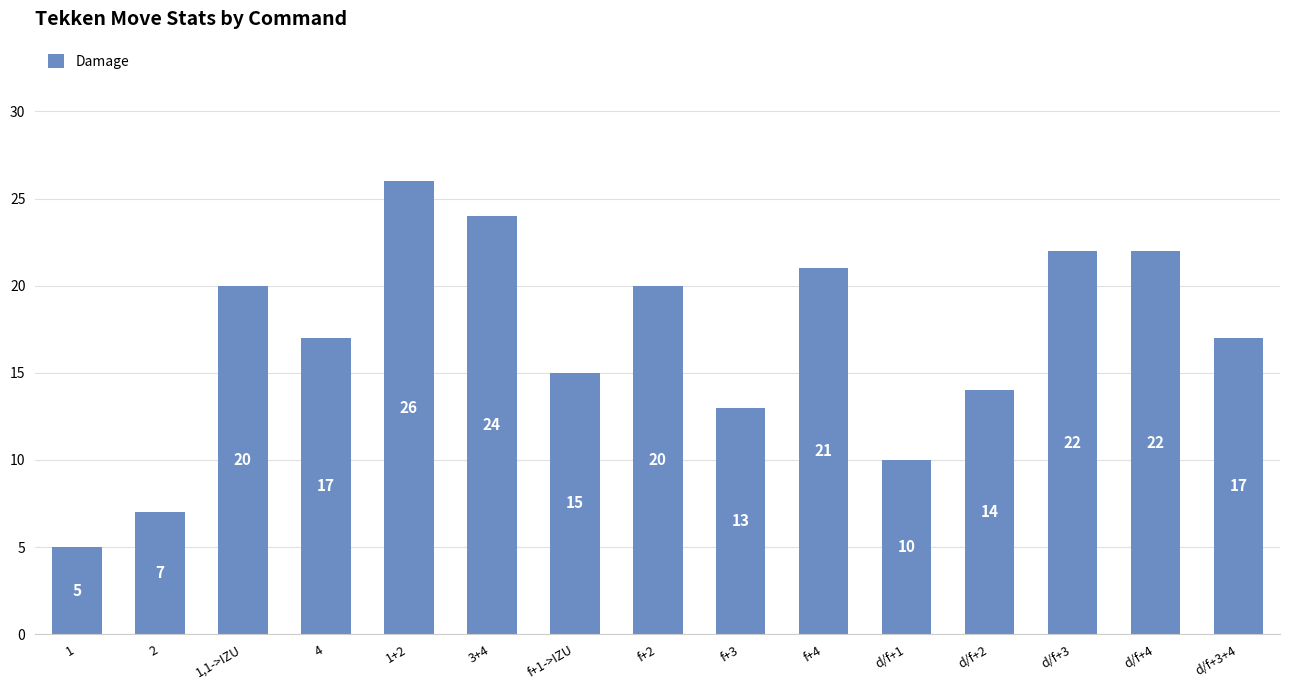

How many values are below 17?

6